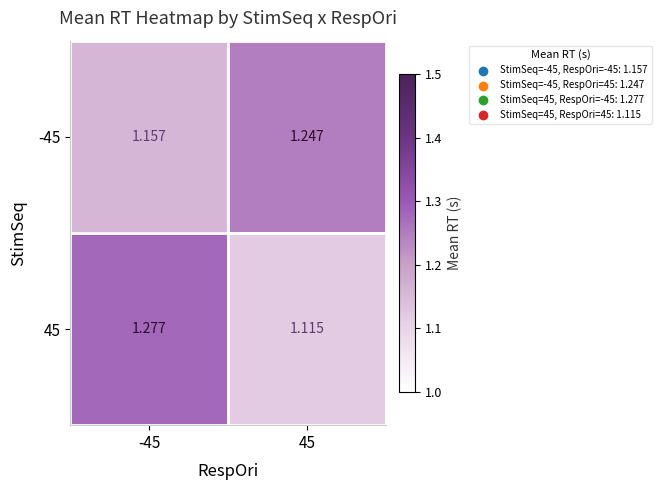

At how many categories does at least one series exceed 1?

2